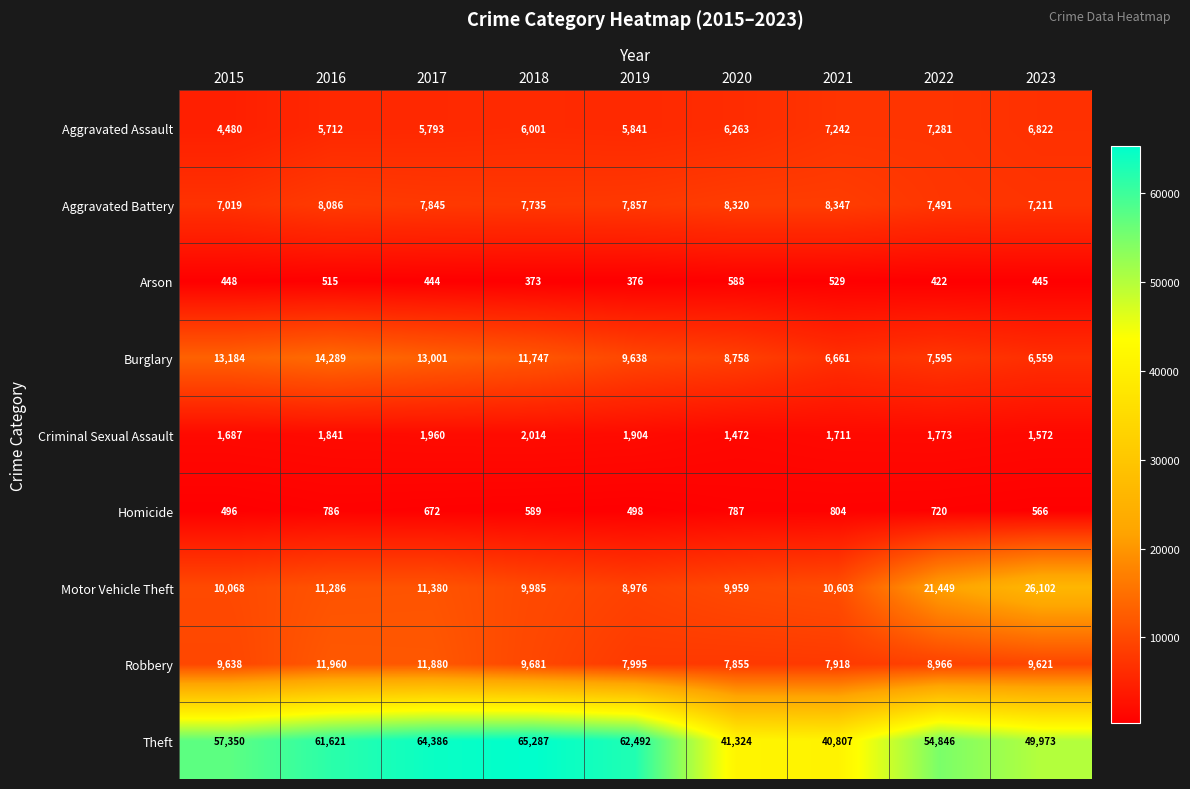

At which label is Criminal Sexual Assault closest to 1743?

2022